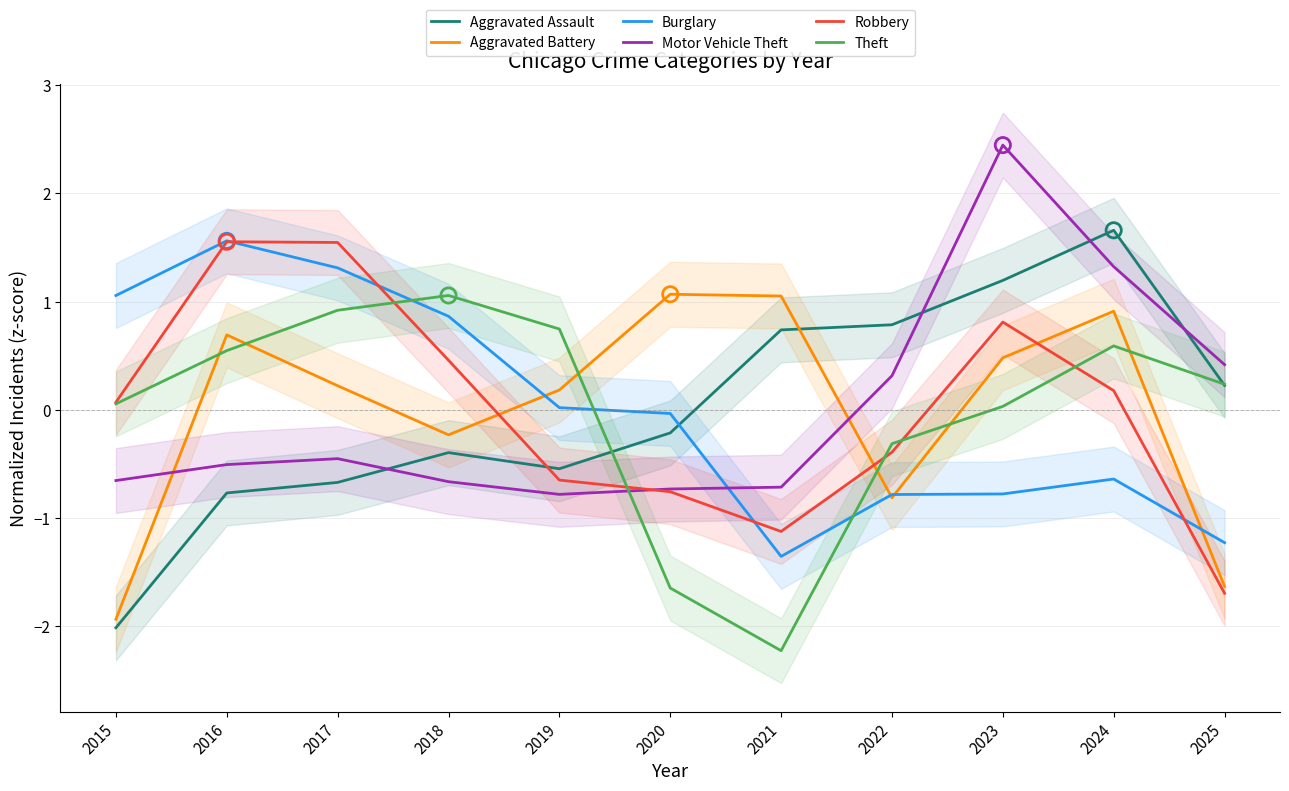

At how many categories does at least one series exceed -1?

11